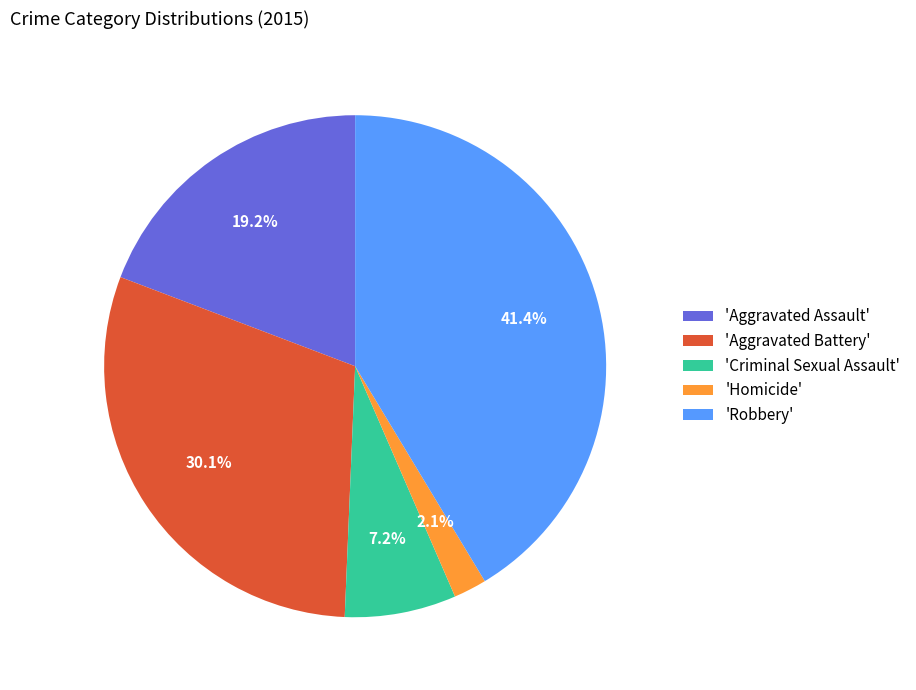

What is the smallest slice in the pie chart?

'Homicide'